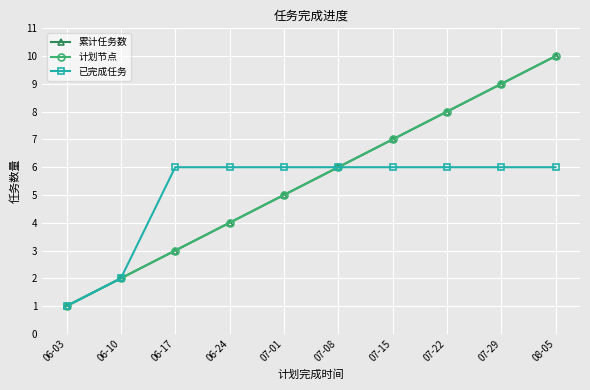

The value of 已完成任务 at 08-05 is 6. True or false?

True